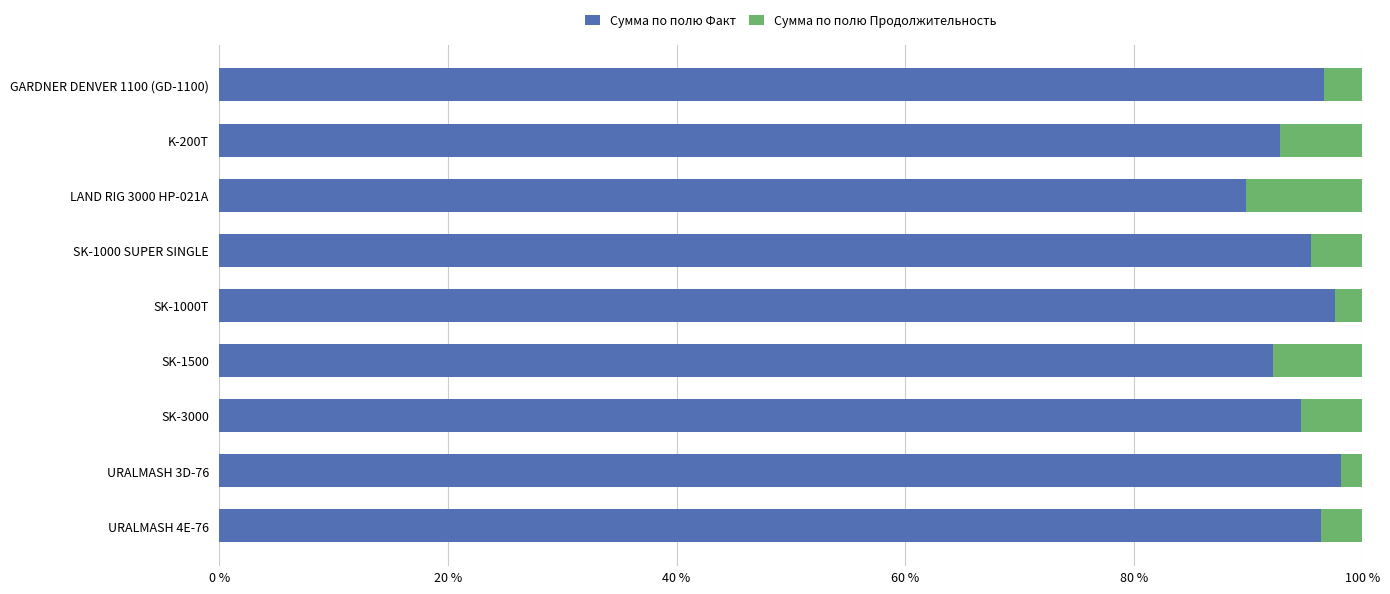

At which label does Сумма по полю Факт reach its minimum?

LAND RIG 3000 HP-021A